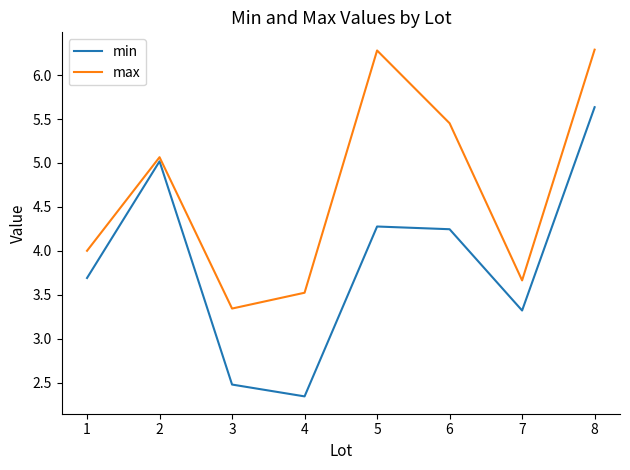

Is it true that min equals 2.3 at 4?

True